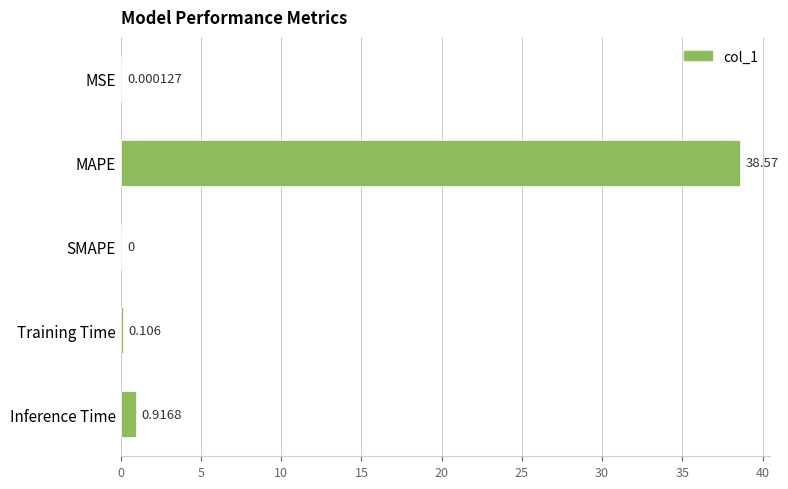

At which label is the value closest to 19?

Inference Time